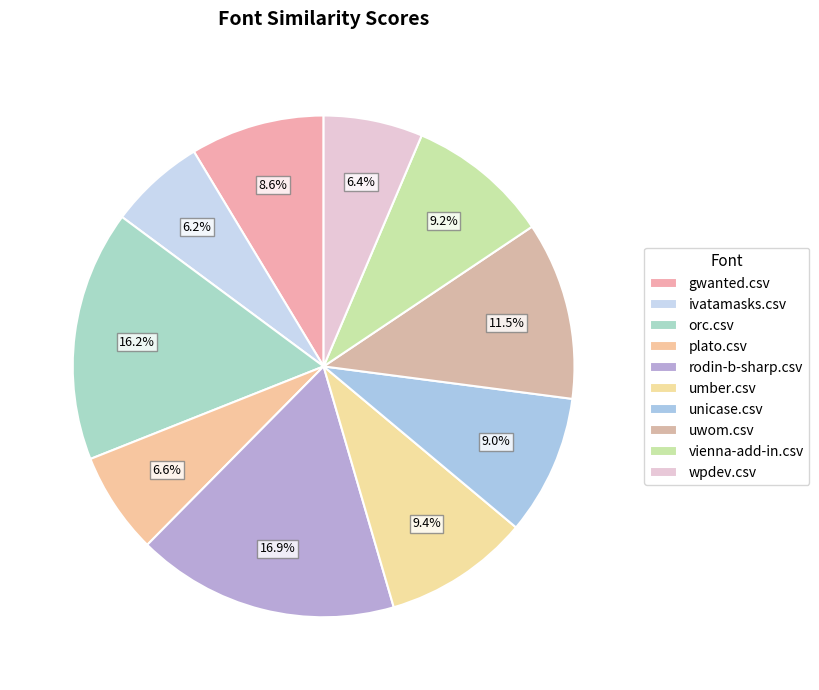

Count the number of slices in the pie.

10